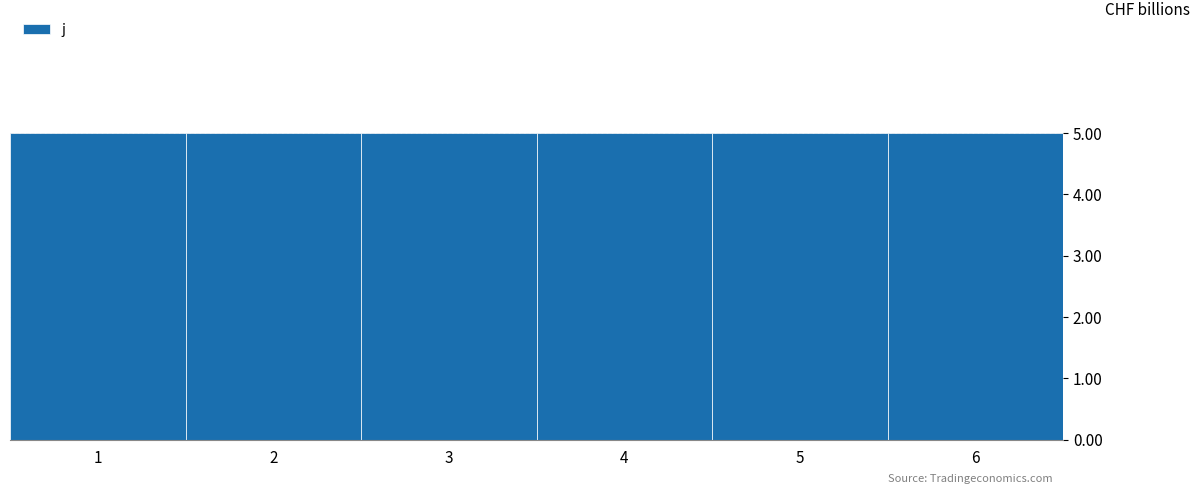

Reading left to right, transcribe this chart: for each bar, give the range it covers on the x-axis and its height. The values are not printed on the chart, so give them approximately, as read against the axis.

0.5 to 1.5: 5
1.5 to 2.5: 5
2.5 to 3.5: 5
3.5 to 4.5: 5
4.5 to 5.5: 5
5.5 to 6.5: 5